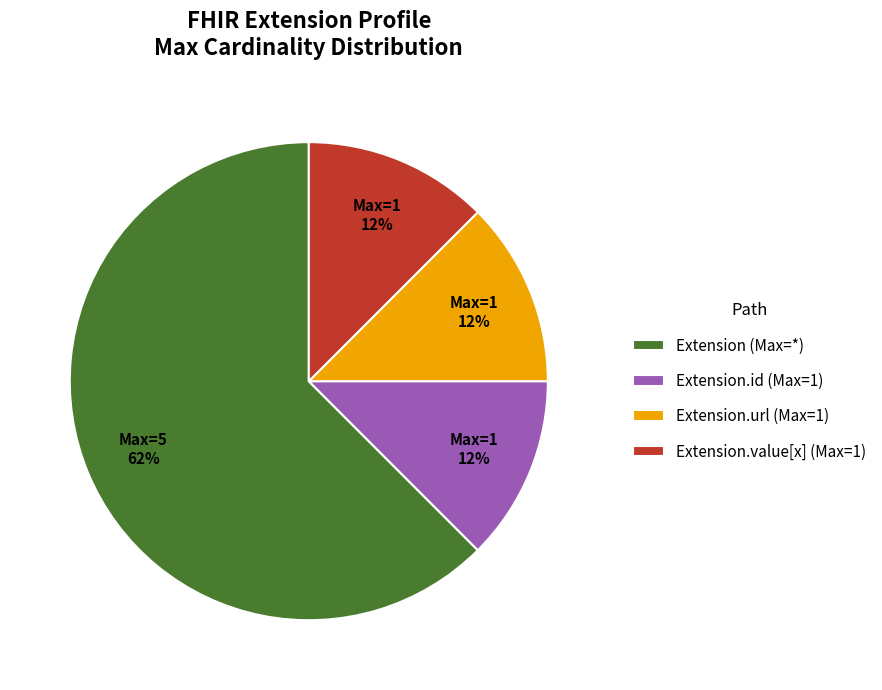

True or false: Extension.url (Max=1) accounts for 12% of the total.

True